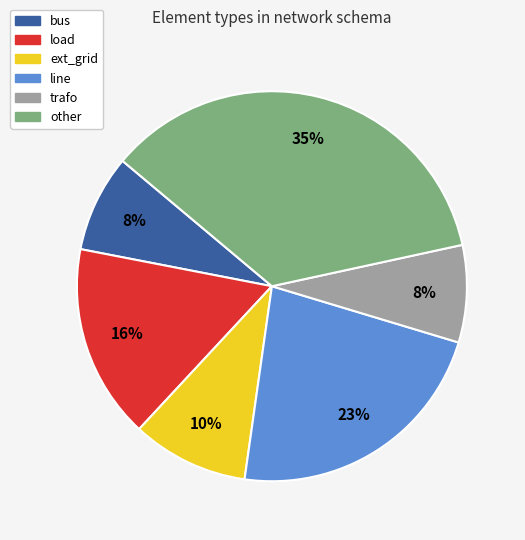

What is the largest slice in the pie chart?

other